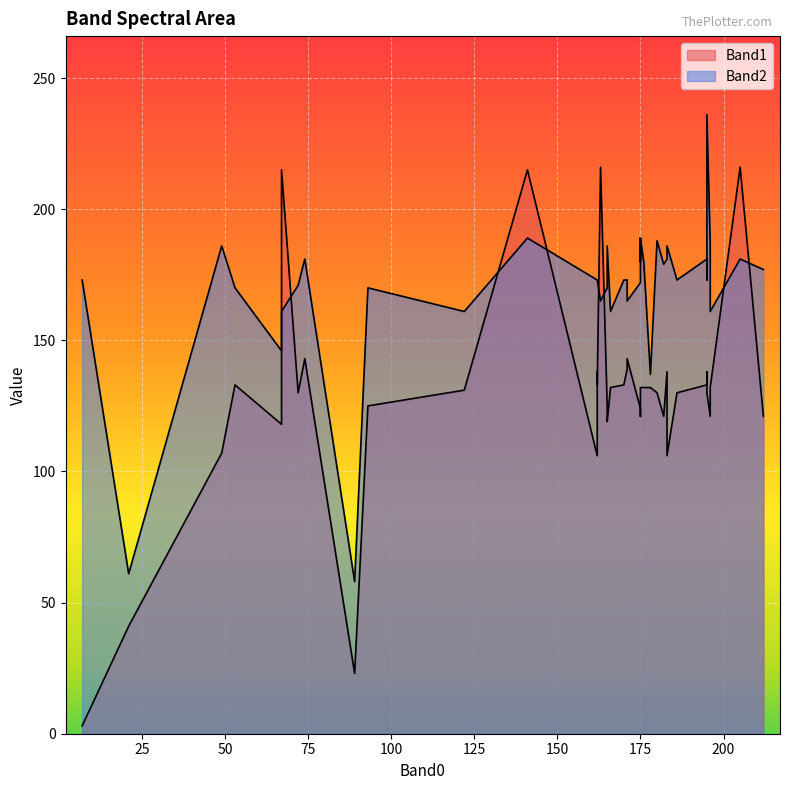

How many data points does each series have?

40